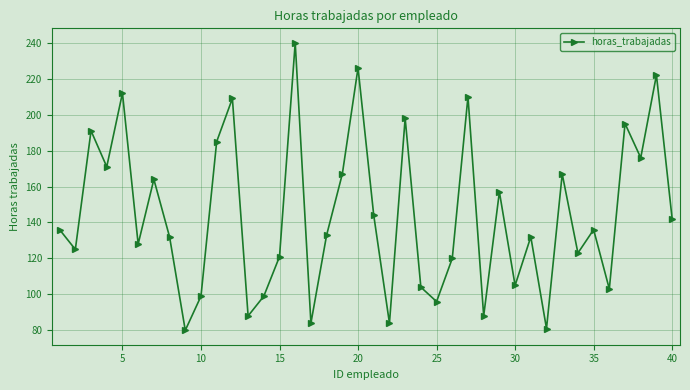

What is the difference between the second highest and second lowest values?

145